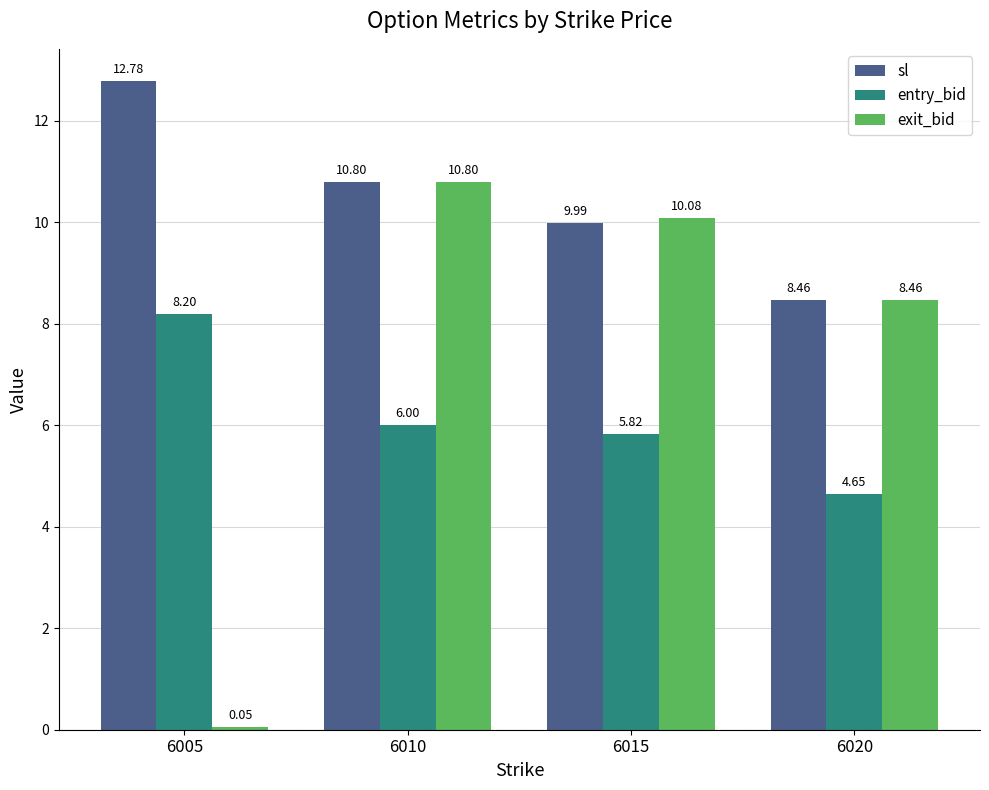

List the series in order of their peak value, highest first.

sl, exit_bid, entry_bid